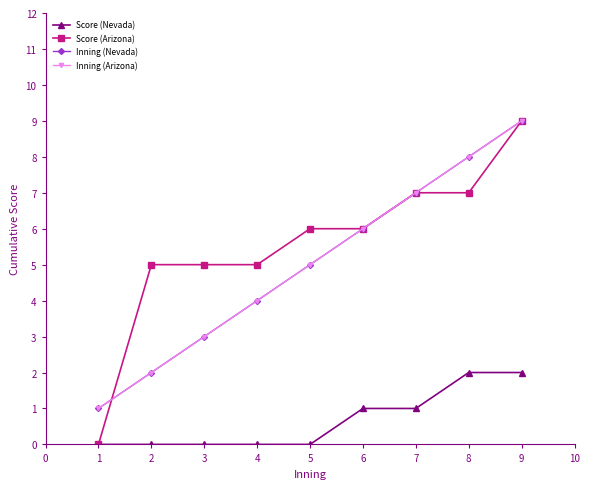

What is the difference between the second highest and minimum values in the Inning (Nevada) series?

7